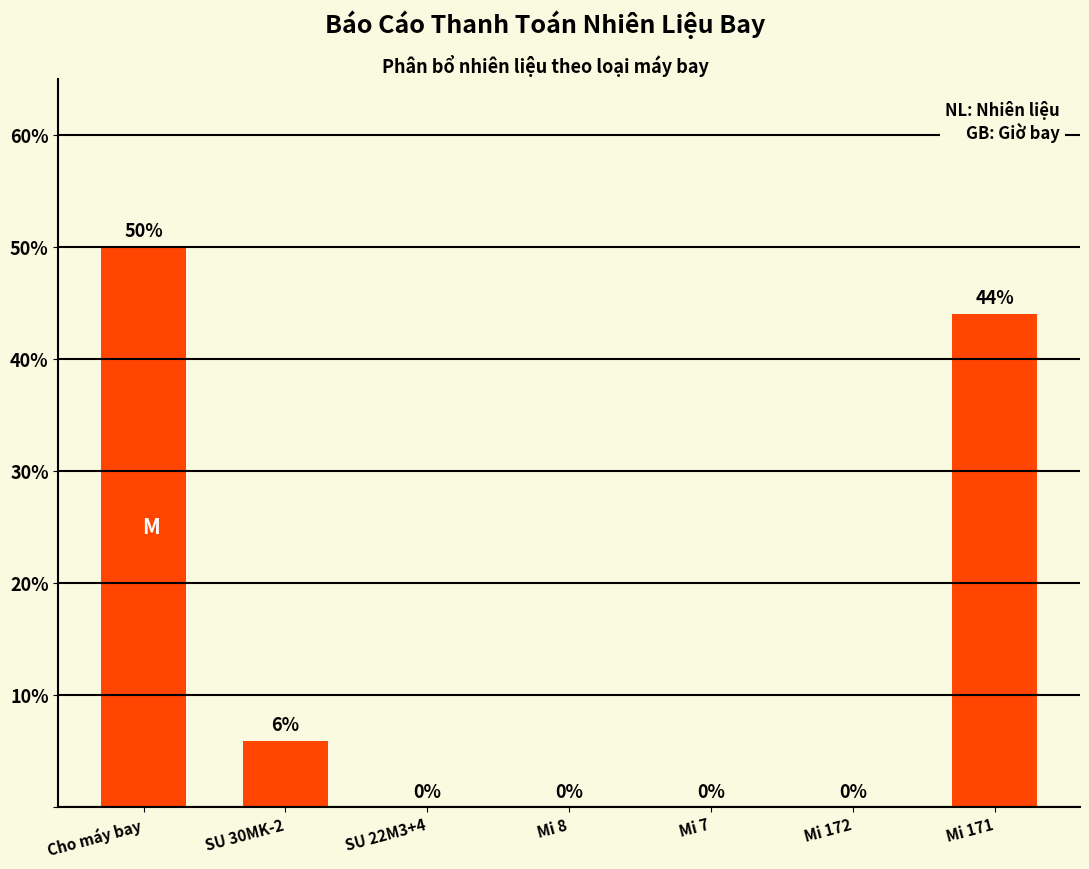

Between Cho máy bay and Mi 172, which is larger?

Cho máy bay